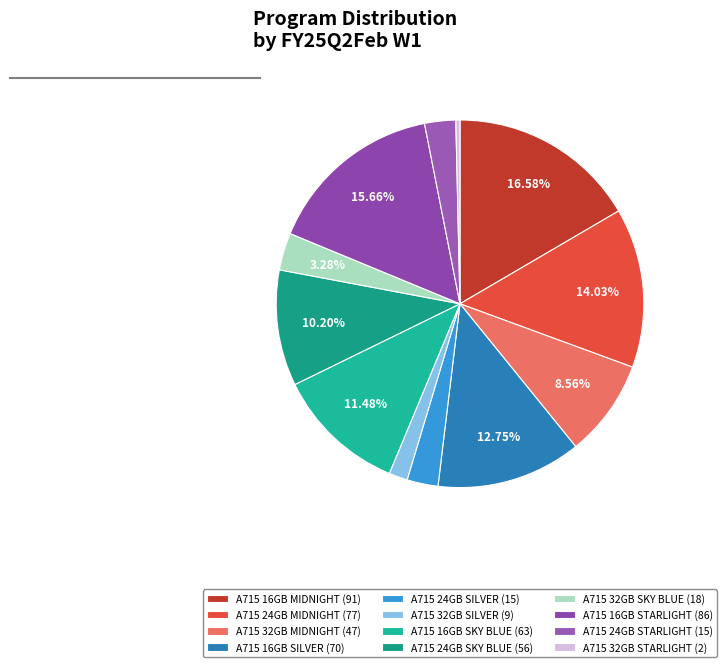

Does A715 16GB SKY BLUE represent more than half of the total?

No